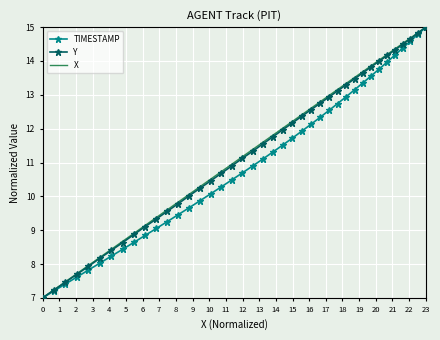

What is the maximum value shown in the chart?

15.0